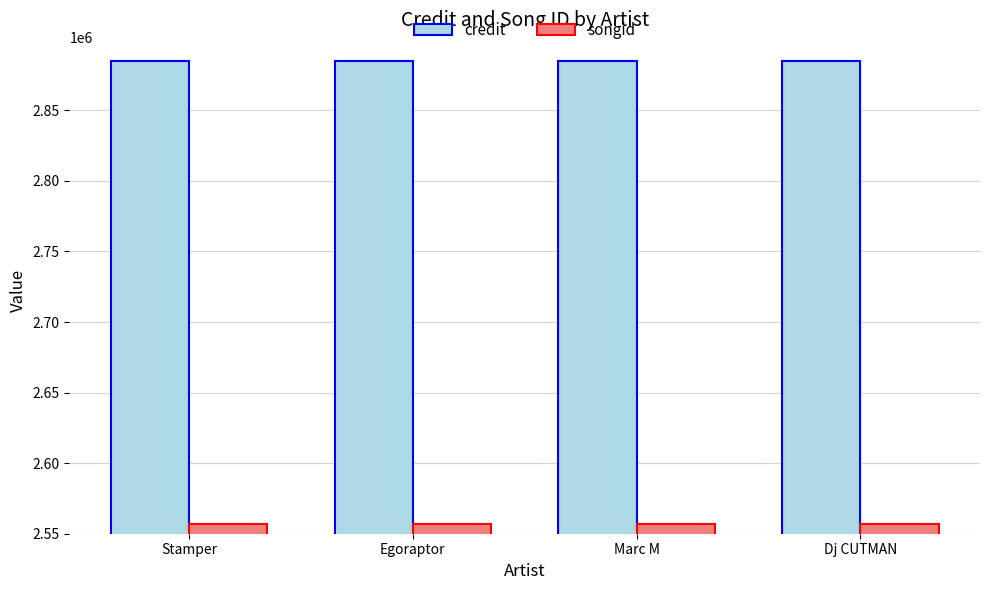

What are all the series names shown in the legend?

credit, songid